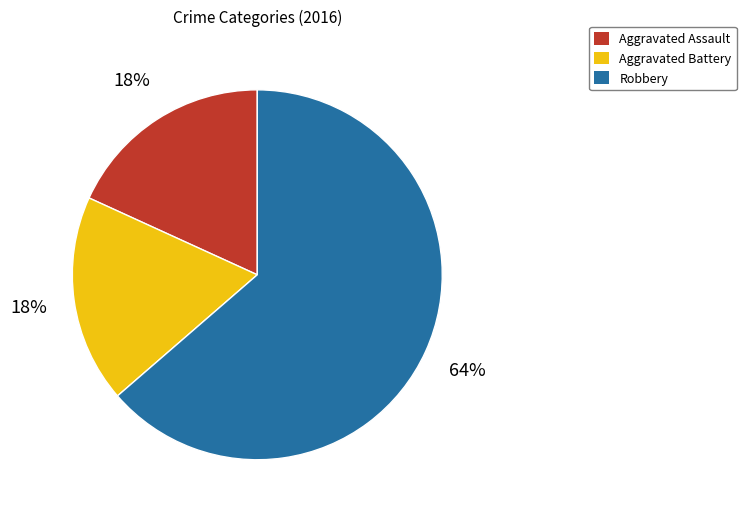

Is there a majority slice in this chart?

Yes